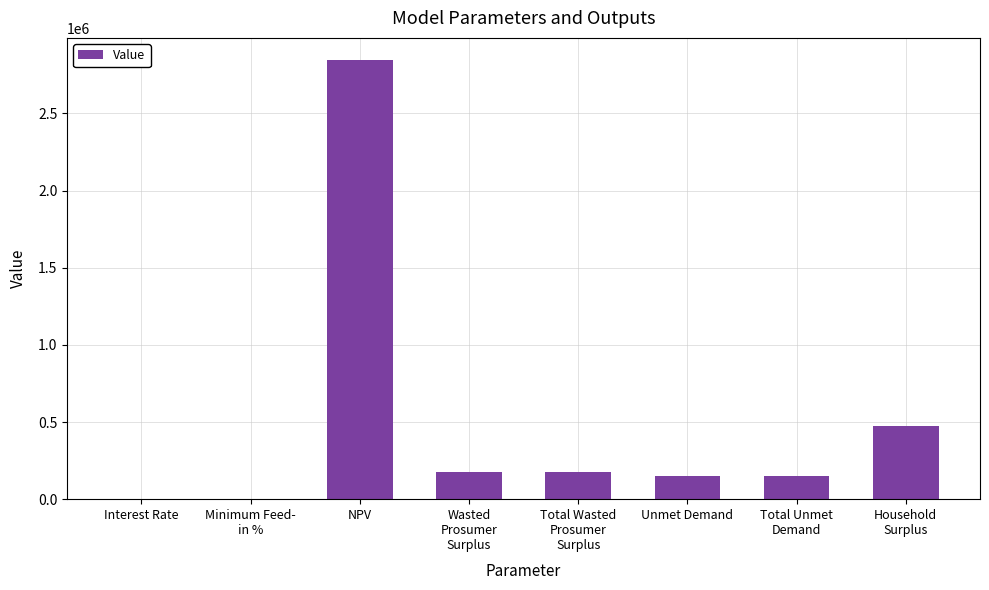

What is the sum of all values?

3963027.3